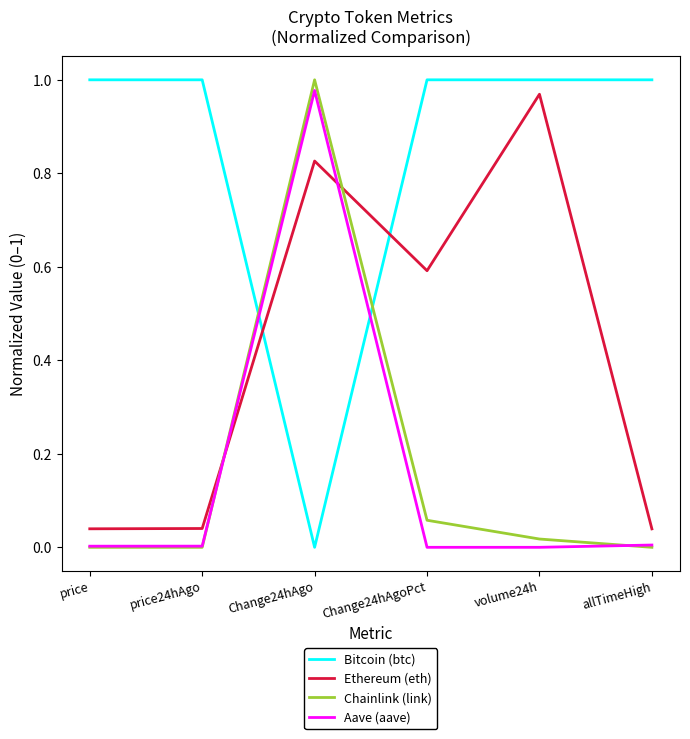

What is the average value of the Ethereum (eth) series?

0.4